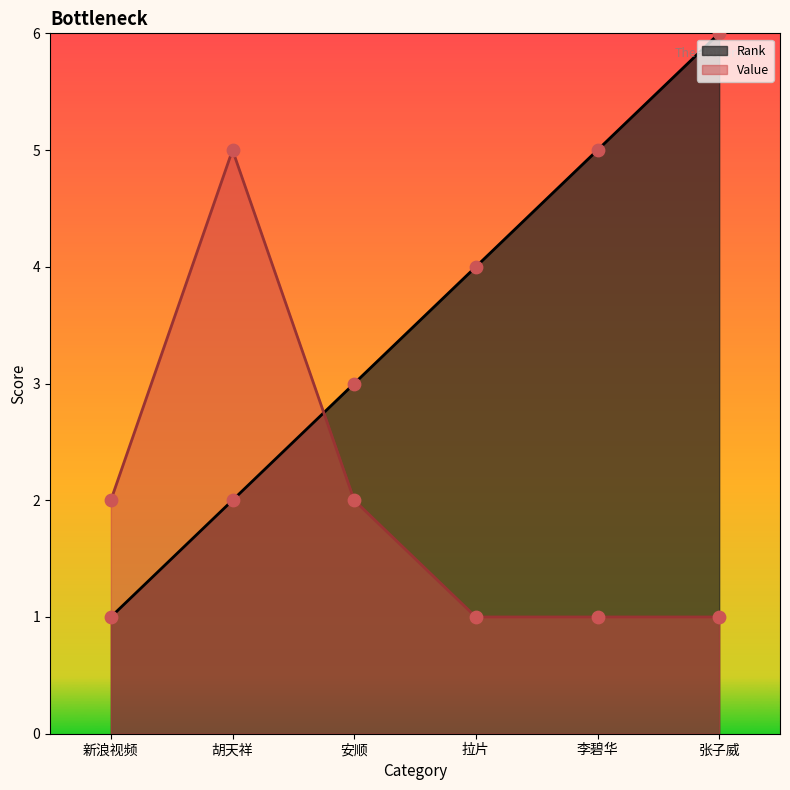

Which series contains the highest Y value?

Rank